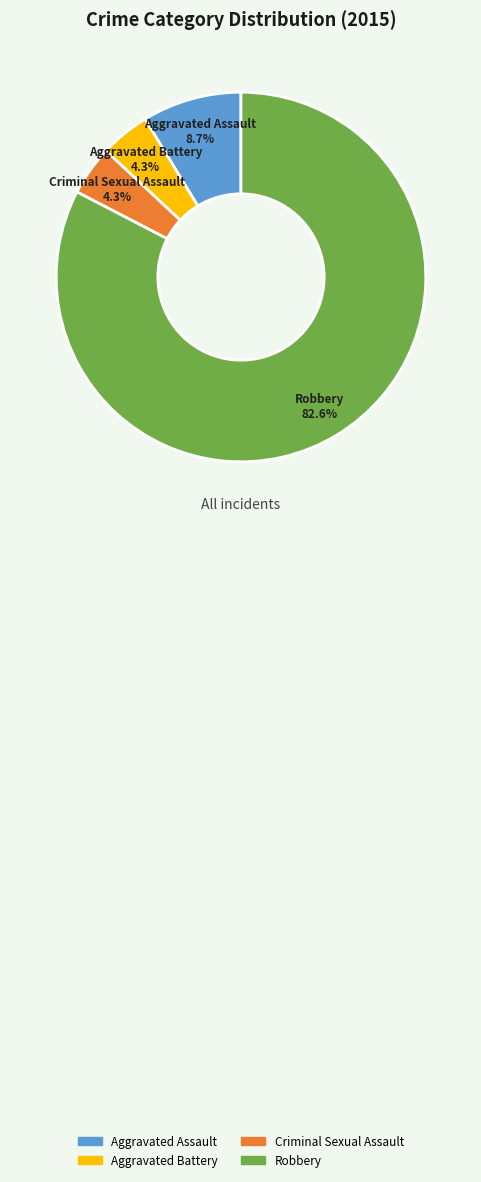

Which has a higher value, Criminal Sexual Assault or Robbery?

Robbery